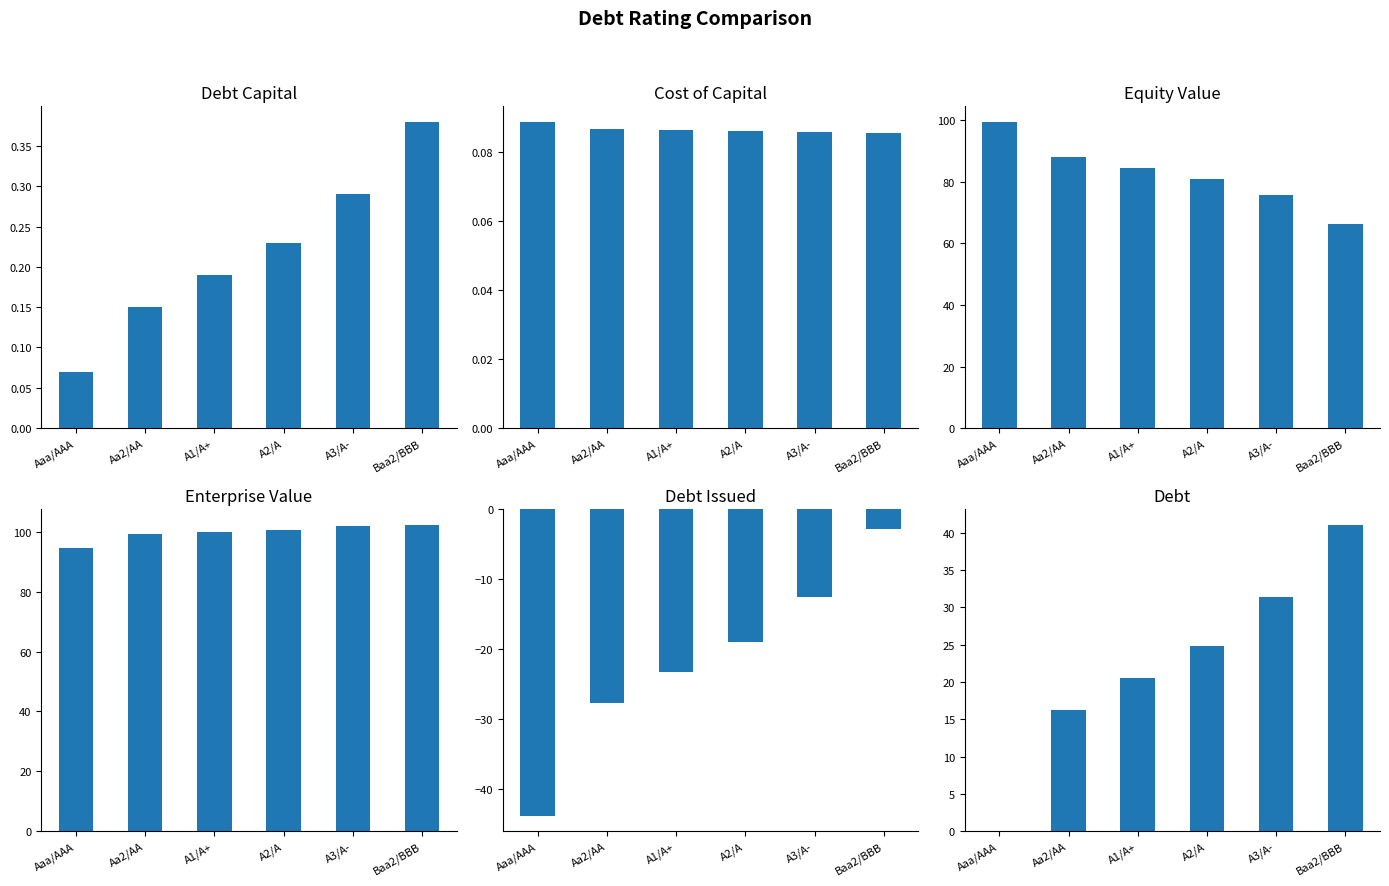

What is the label of the 5th bar from the left?

A3/A-